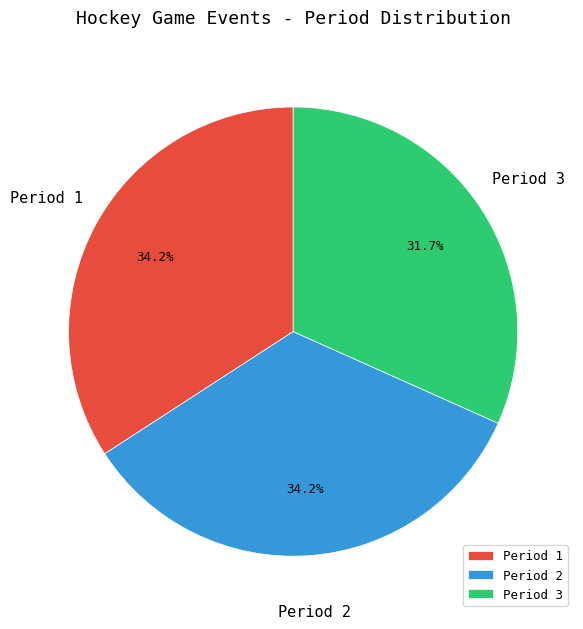

To the nearest percent, what portion does Period 2 represent?

34%